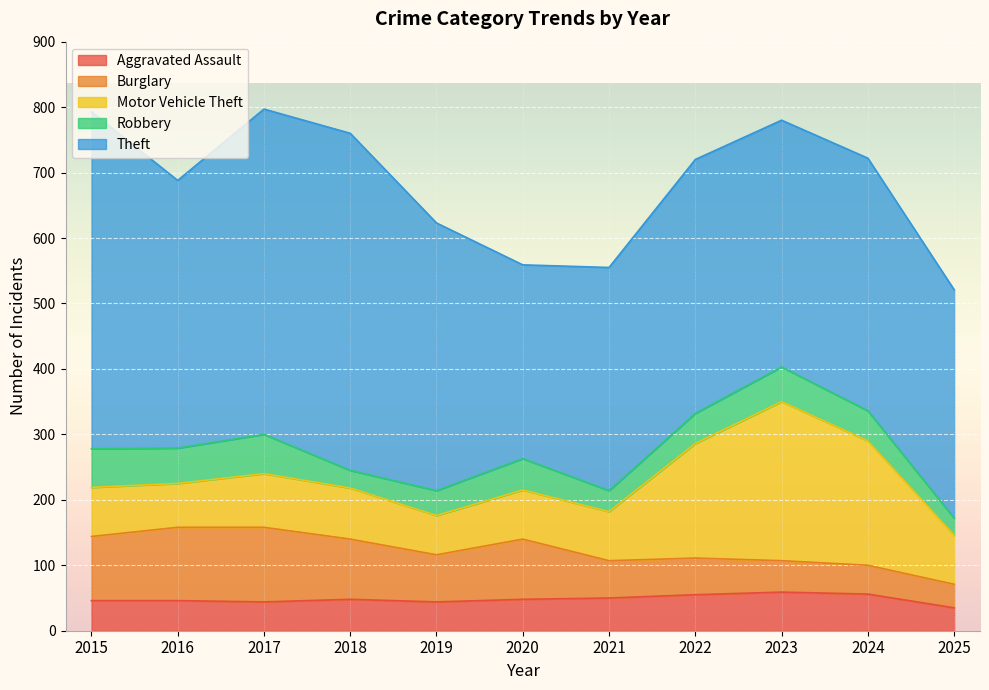

At which label does Burglary reach its minimum?

2025